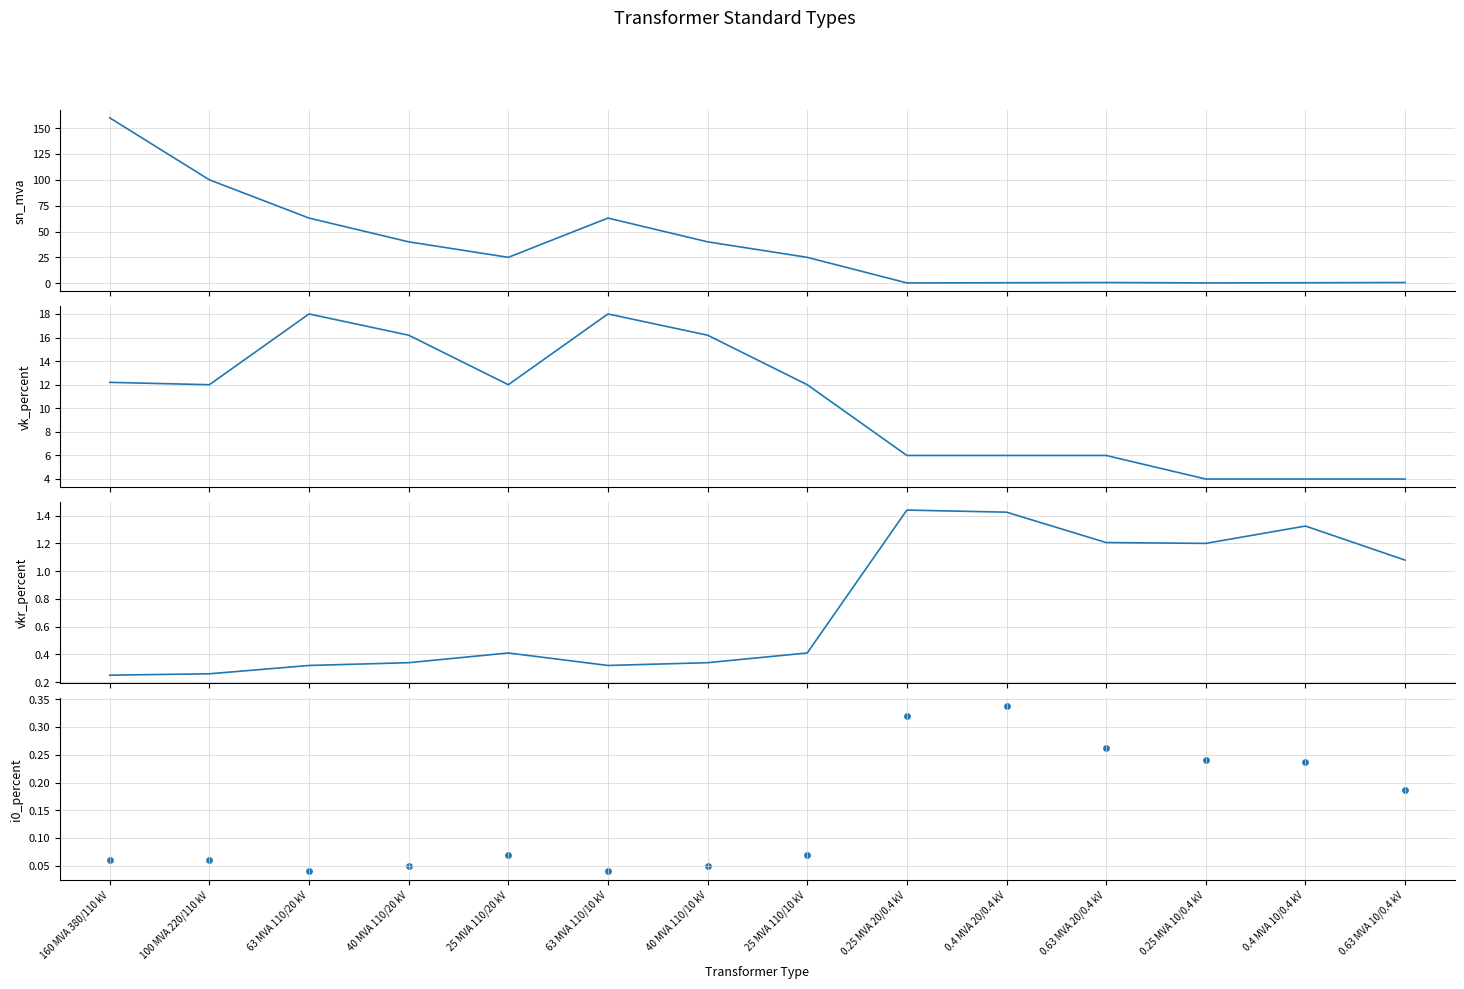

What is the total value across all series at 0.25 MVA 20/0.4 kV?

8.0